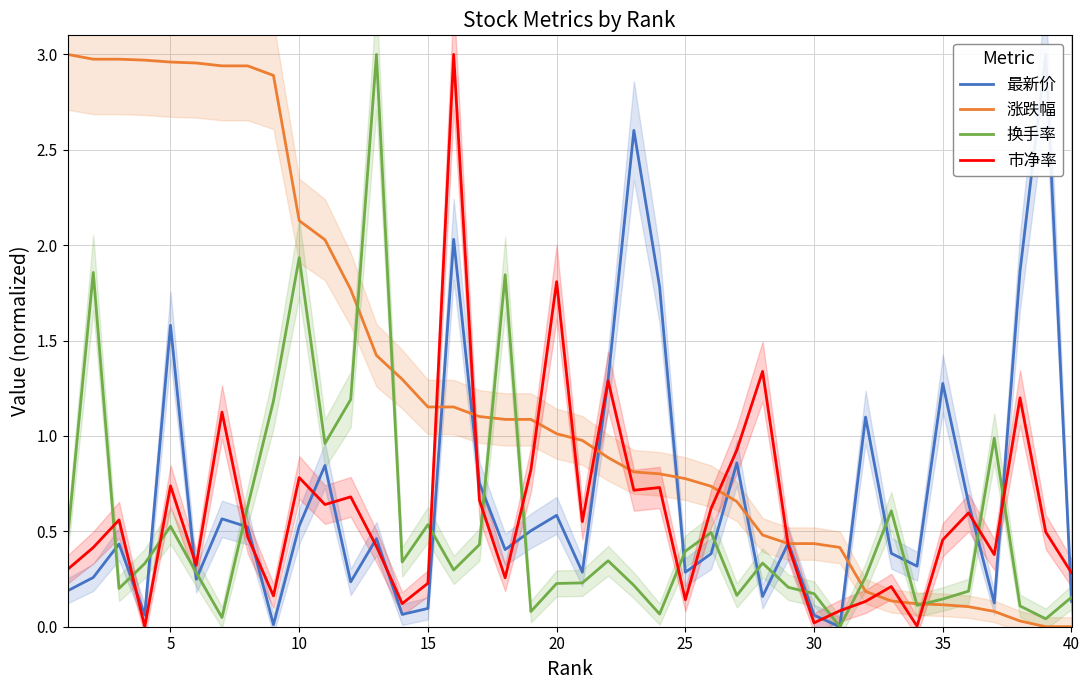

What are all the series names shown in the legend?

最新价, 涨跌幅, 换手率, 市净率